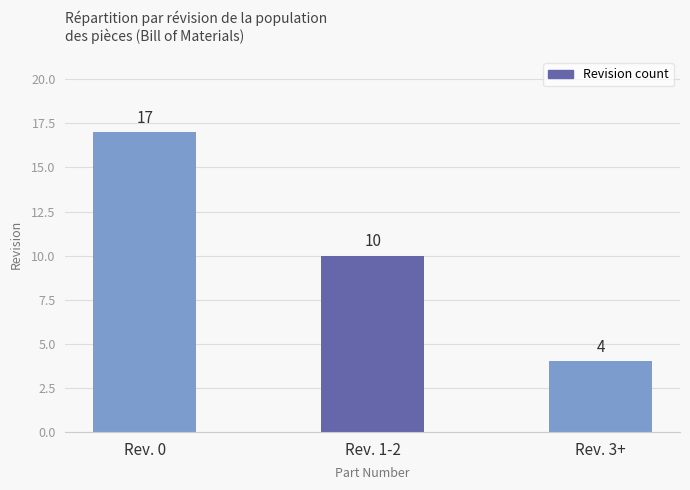

Between Rev. 1-2 and Rev. 0, which is larger?

Rev. 0